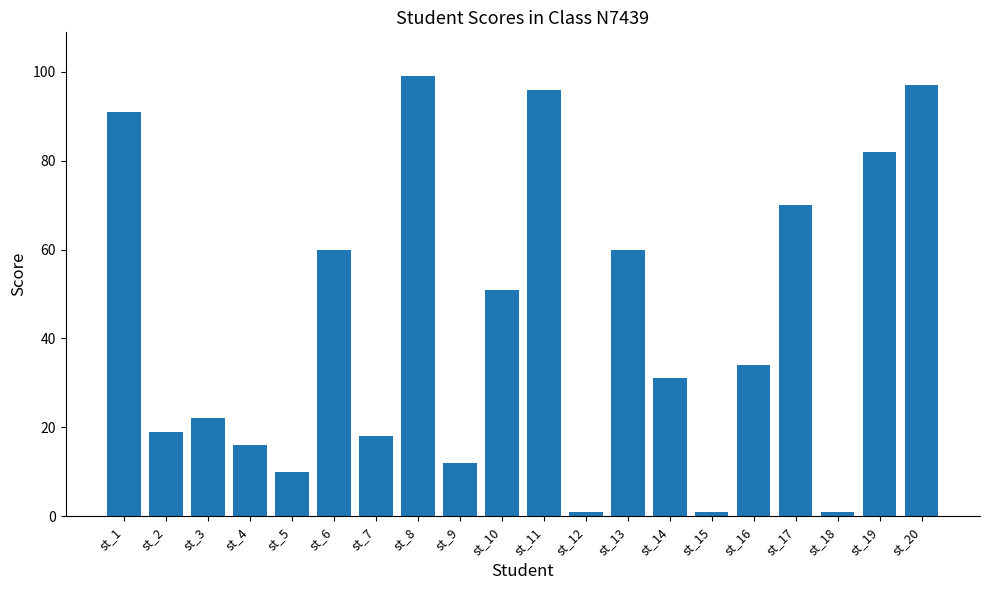

What is the difference between the second highest and minimum values?

96